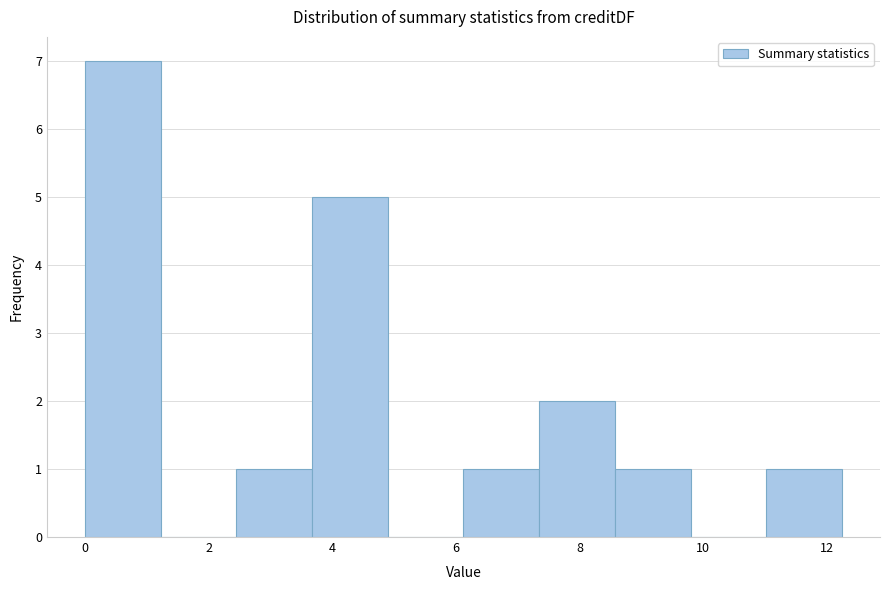

How tall is the bar that spans 3.6 to 4.8 on the x-axis? Neither the bar edges nor the heights are printed on the chart, so give them approximately, as read against the axes.

5